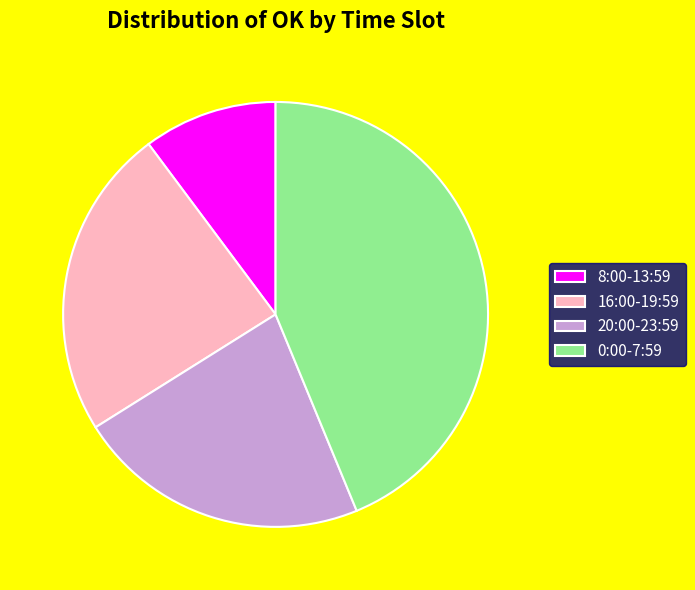

What is the smallest slice in the pie chart?

8:00-13:59